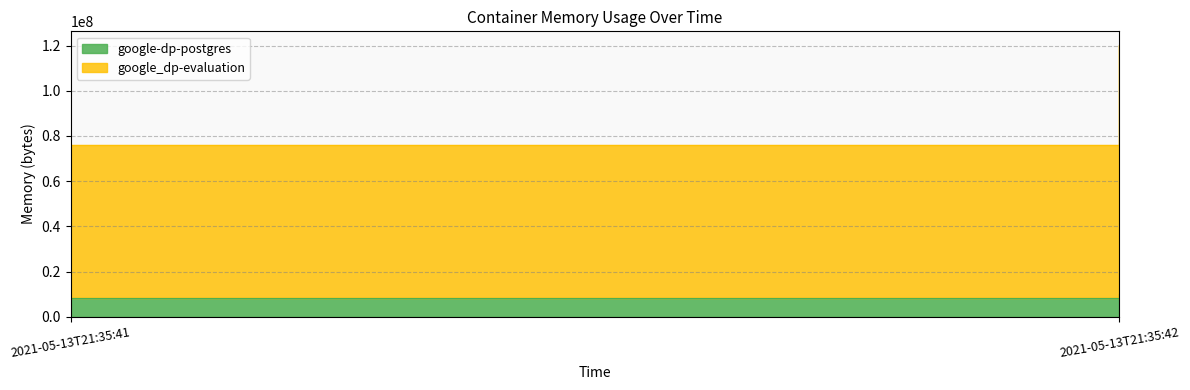

True or false: google-dp-postgres has a value of 10051584 at 2021-05-13T21:35:42.

True